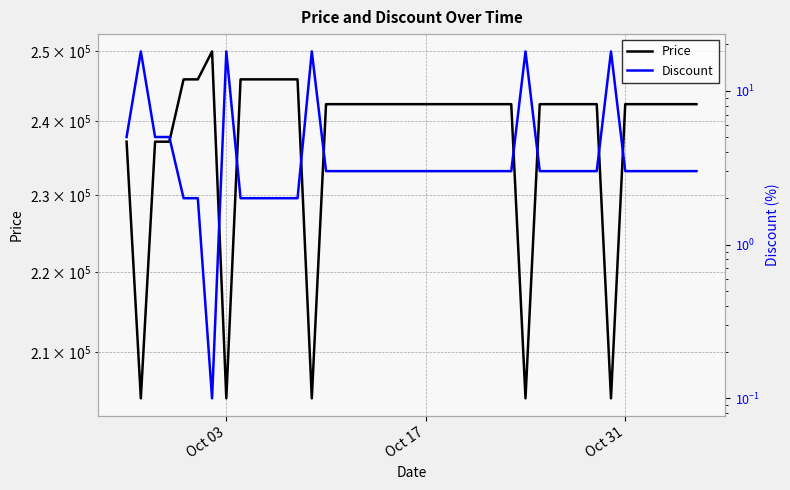

The Discount series shows 5.3 at Oct 17. True or false?

False